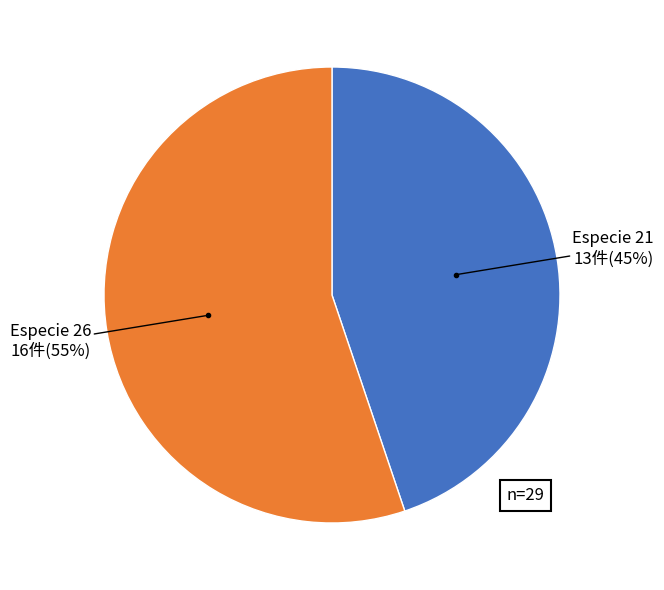

To the nearest percent, what is the average slice percentage?

50%